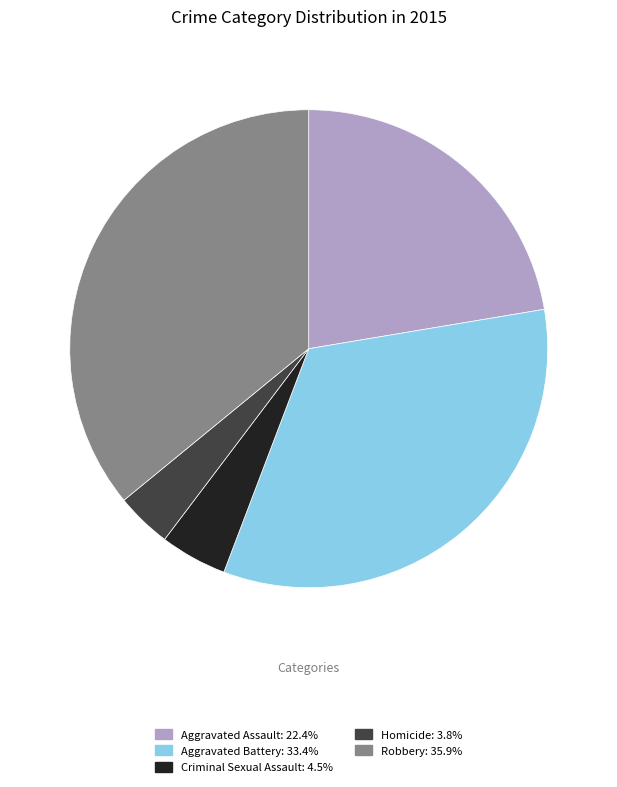

How many segments does this pie chart have?

5